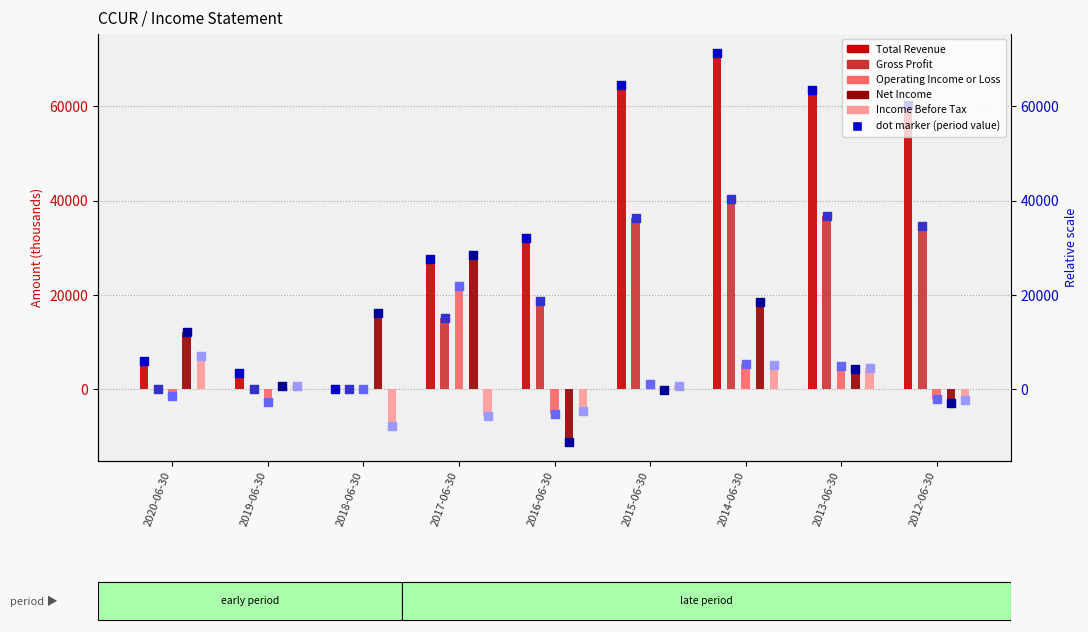

Which series has the largest total across all categories?

Total Revenue